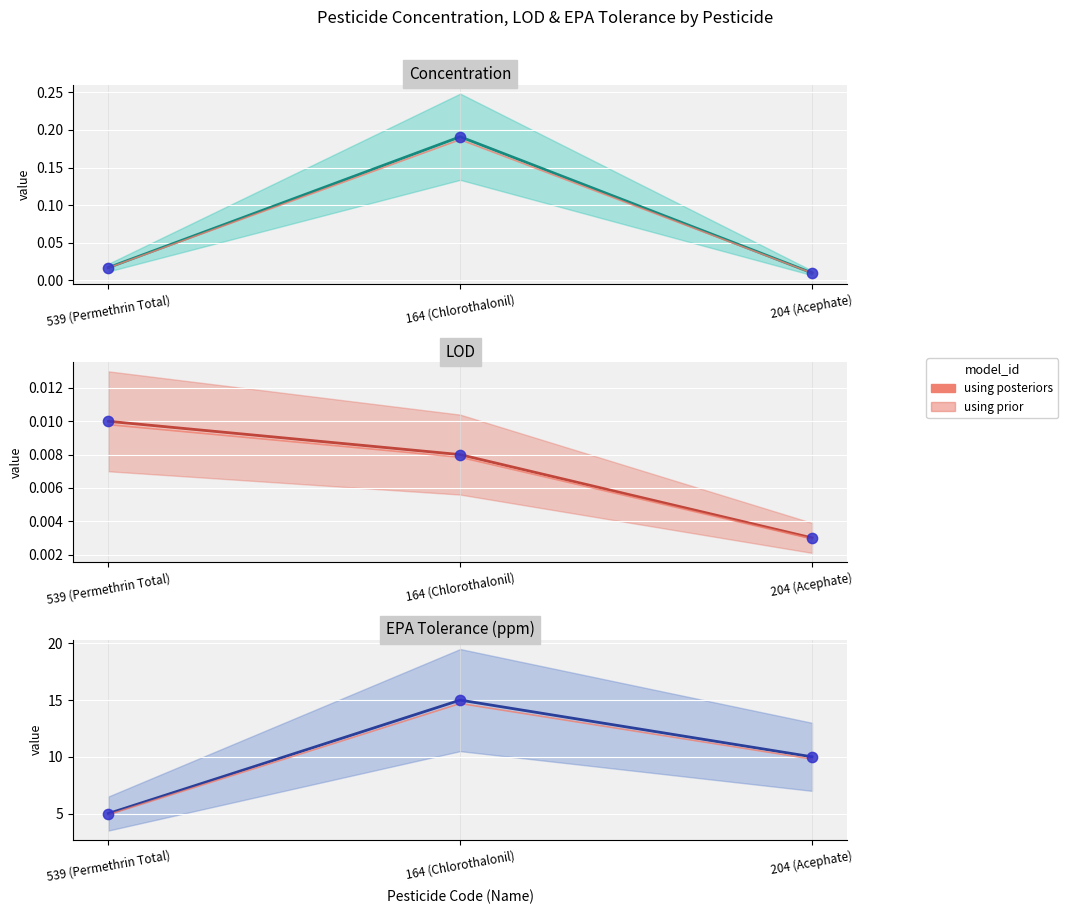

Which series reaches the maximum Y coordinate?

EPA Tolerance (ppm)